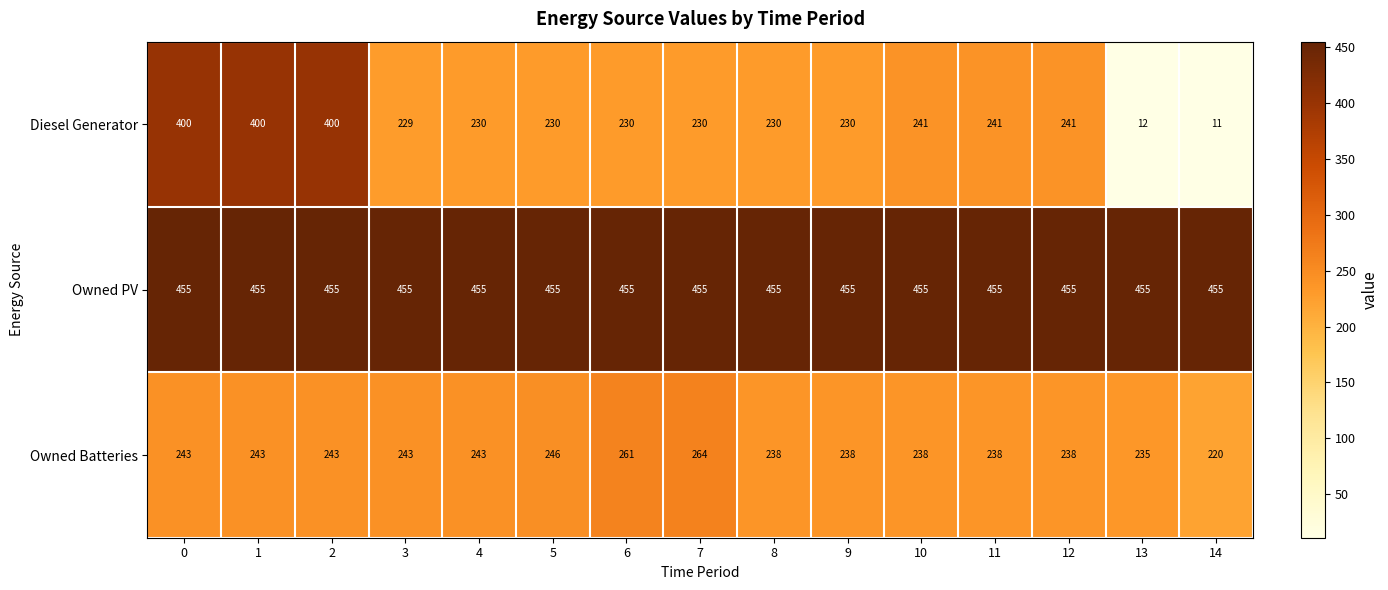

The value of Owned Batteries at 6 is 86. True or false?

False